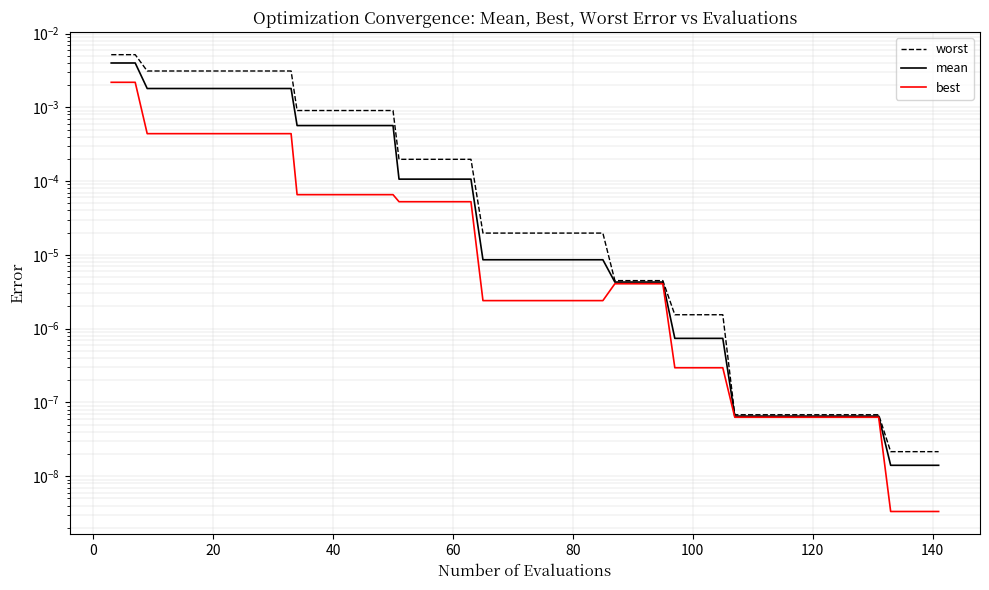

Which series has the widest spread of values?

worst